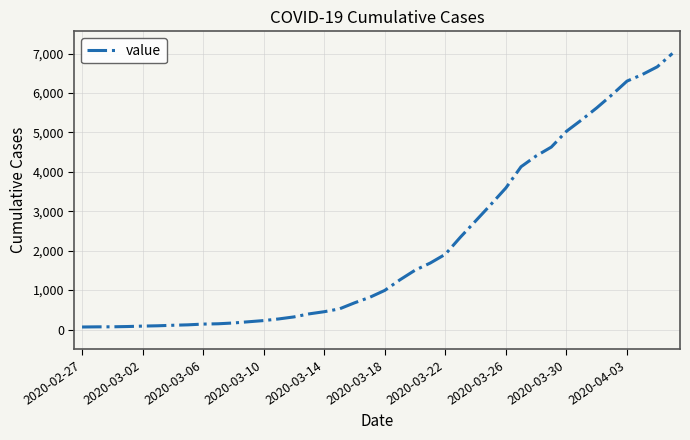

What is the difference between the maximum and minimum values?

6939